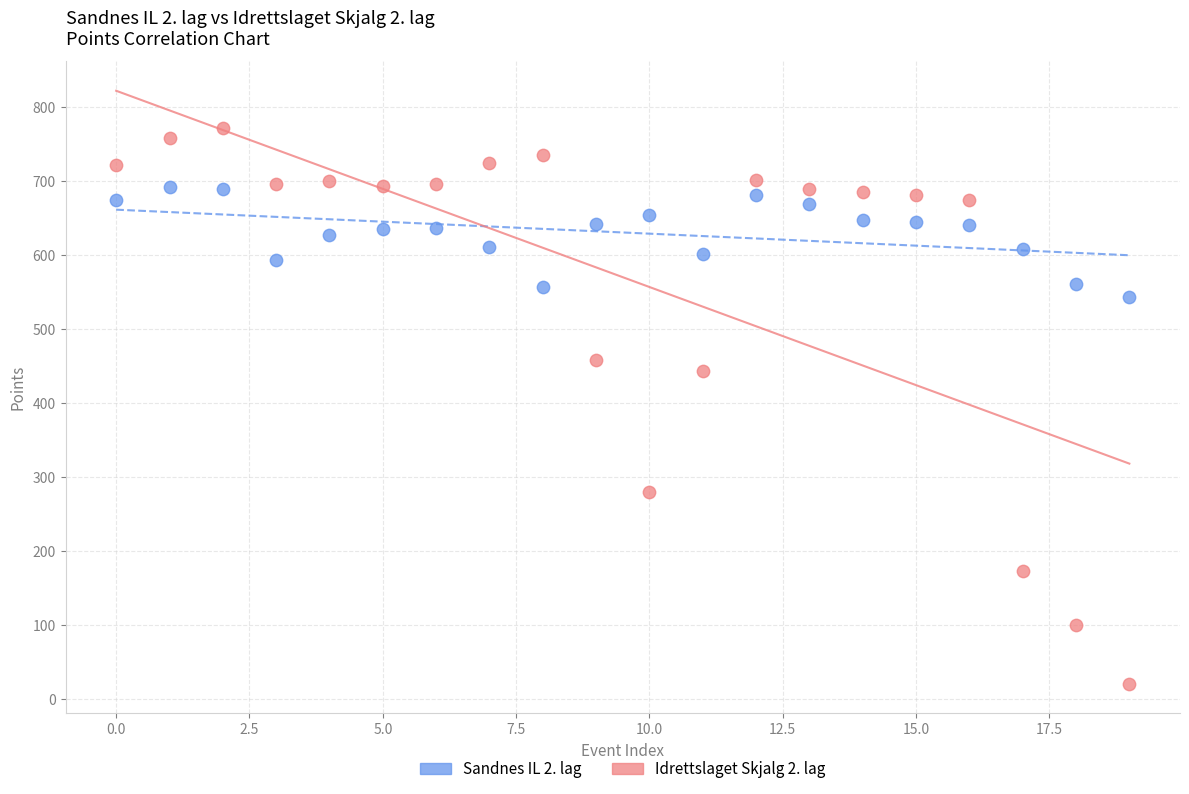

Which series has the widest spread of Y values?

Idrettslaget Skjalg 2. lag